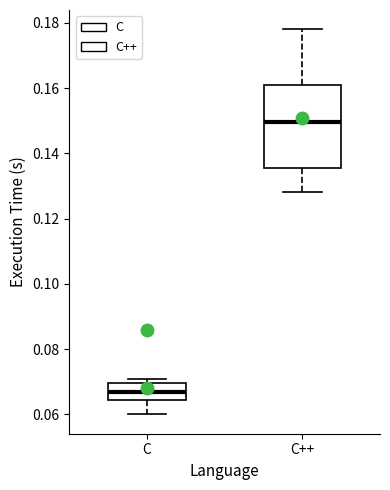

Reading left to right, read every box against the y-axis: the position of its median line, the range the box covers, and the ends of its whiskers. The values are not printed on the chart, so give them approximately, as read against the axis.

C: median 0.068, box 0.064 to 0.070, whiskers 0.060 to 0.072
C++: median 0.150, box 0.136 to 0.162, whiskers 0.128 to 0.178